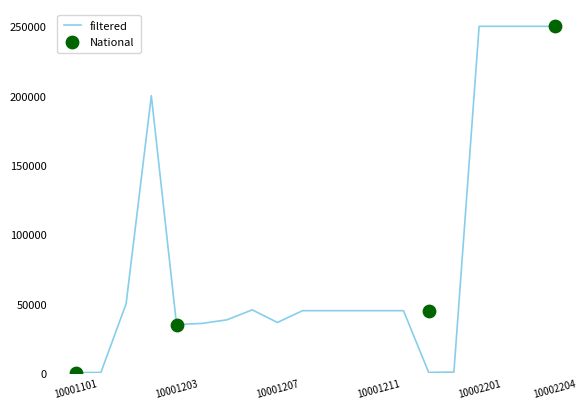

What is the ratio of the value at 10001202 to the value at 10001101?

625.0